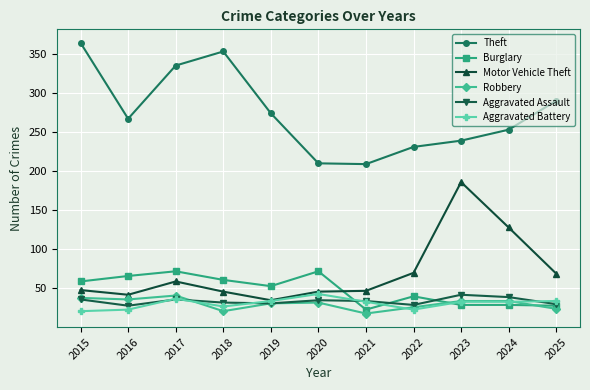

True or false: Burglary has a value of 61 at 2018.

True